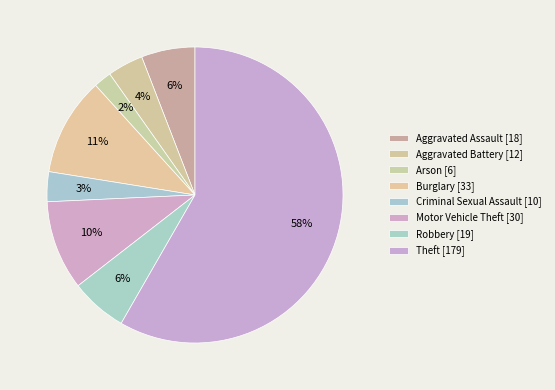

How many slices are in this pie chart?

8